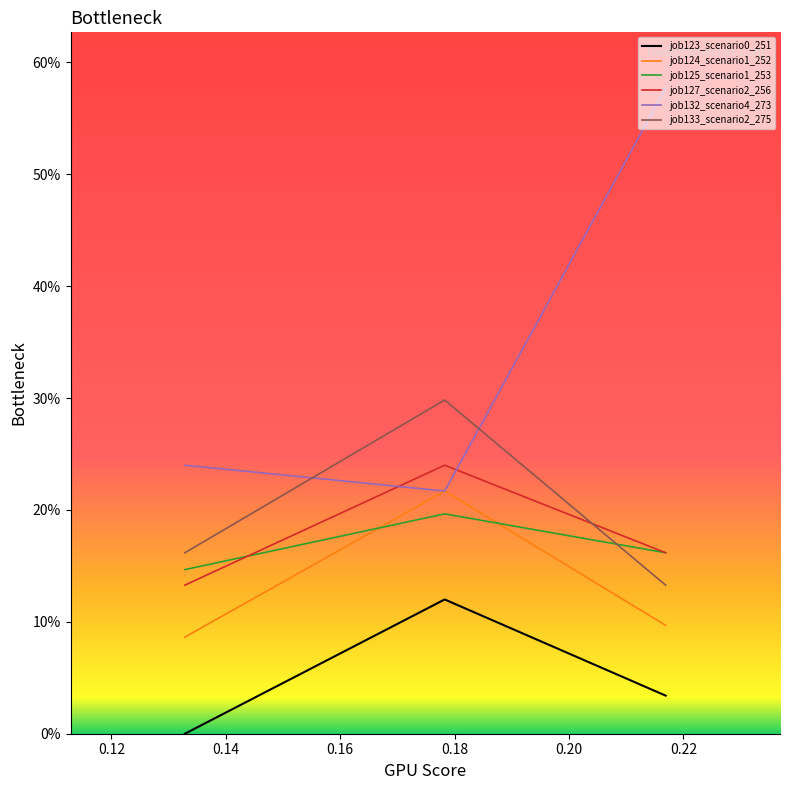

Rank the series by their maximum value, from lowest to highest.

job123_scenario0_251, job125_scenario1_253, job124_scenario1_252, job127_scenario2_256, job133_scenario2_275, job132_scenario4_273